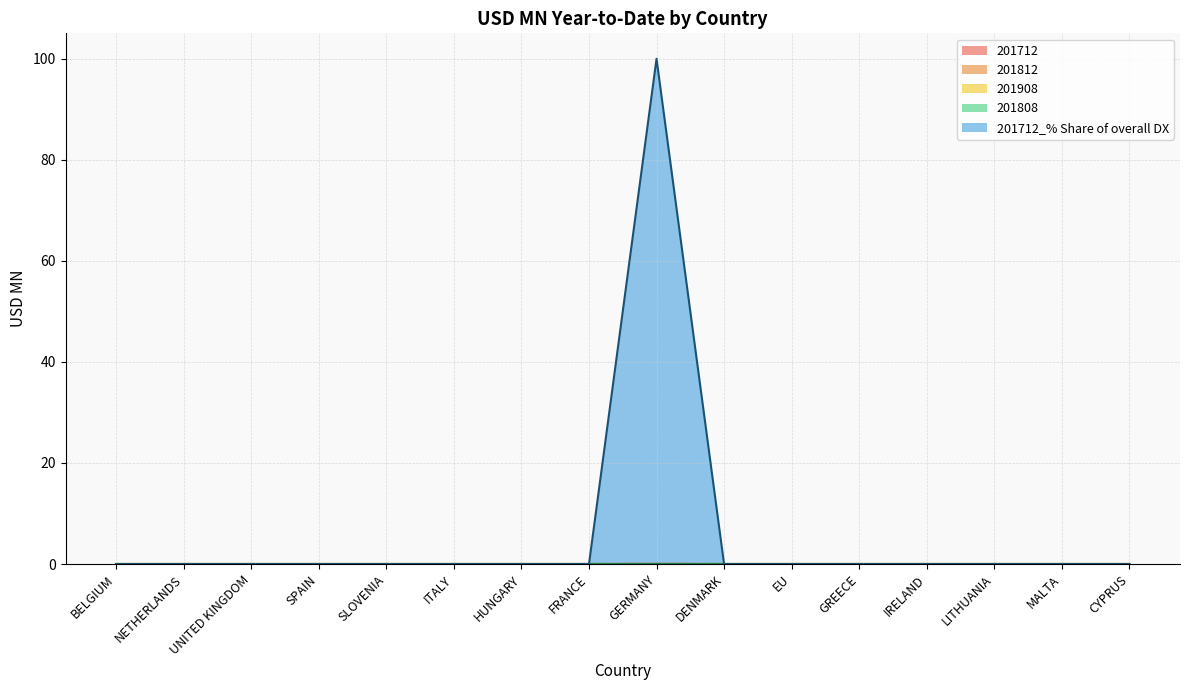

What position from the right is EU?

6